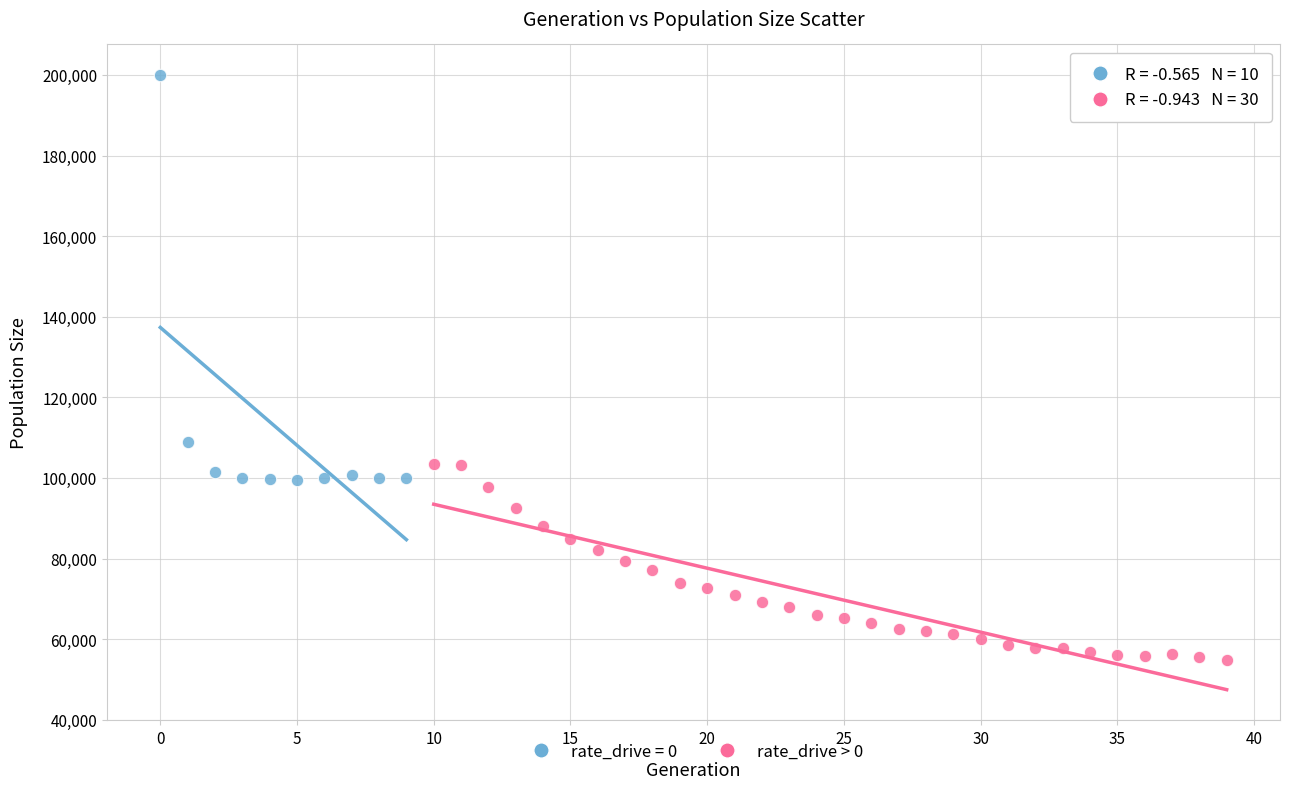

Which series reaches the maximum Y coordinate?

rate_drive = 0